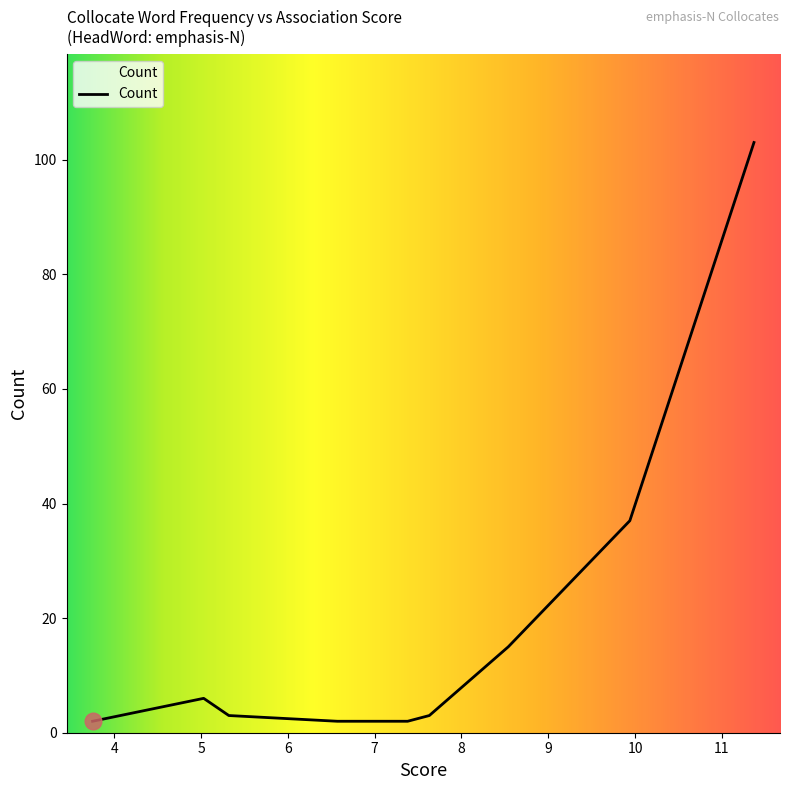

What is the maximum value shown in the chart?

103